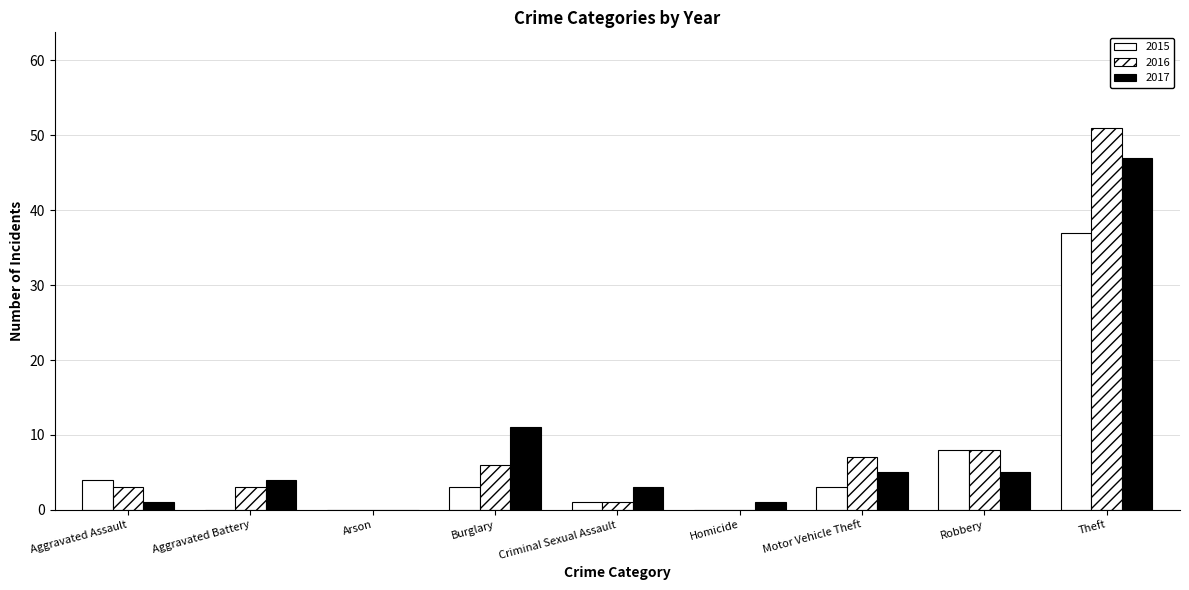

Are the bars grouped side by side (vs. stacked)?

Yes